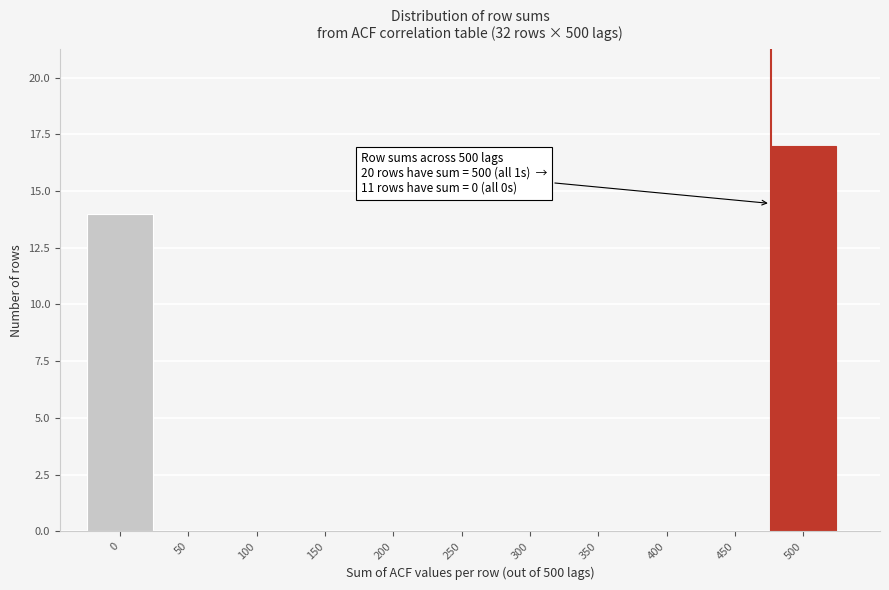

Reading right to left, extract all data points from this chart.

500=17	450=0	400=0	350=0	300=0	250=0	200=0	150=0	100=0	50=0	0=14